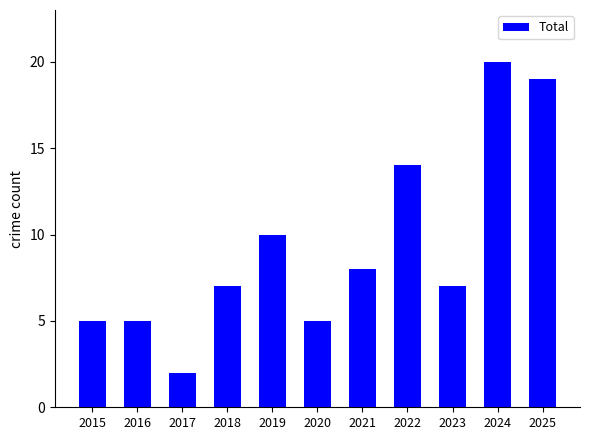

At which category does the chart reach its minimum across all series?

2017